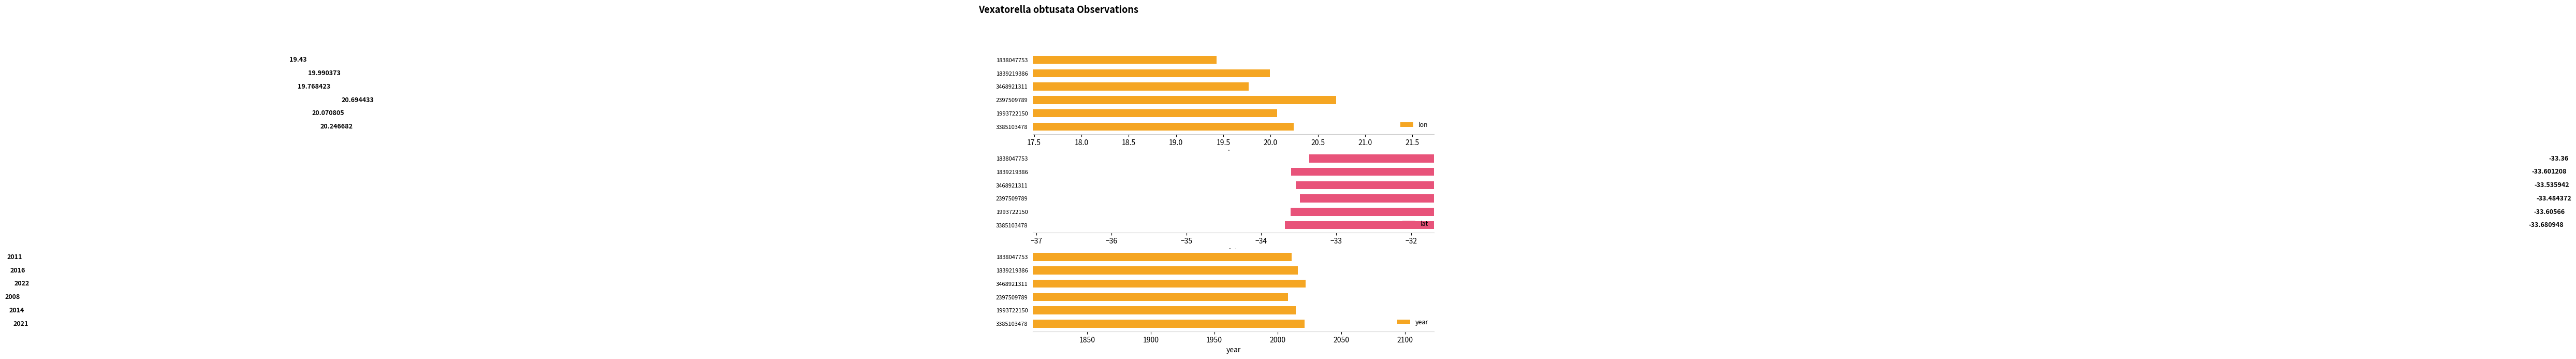

What is the value of the year bar at the 3rd from the left?

2008.0